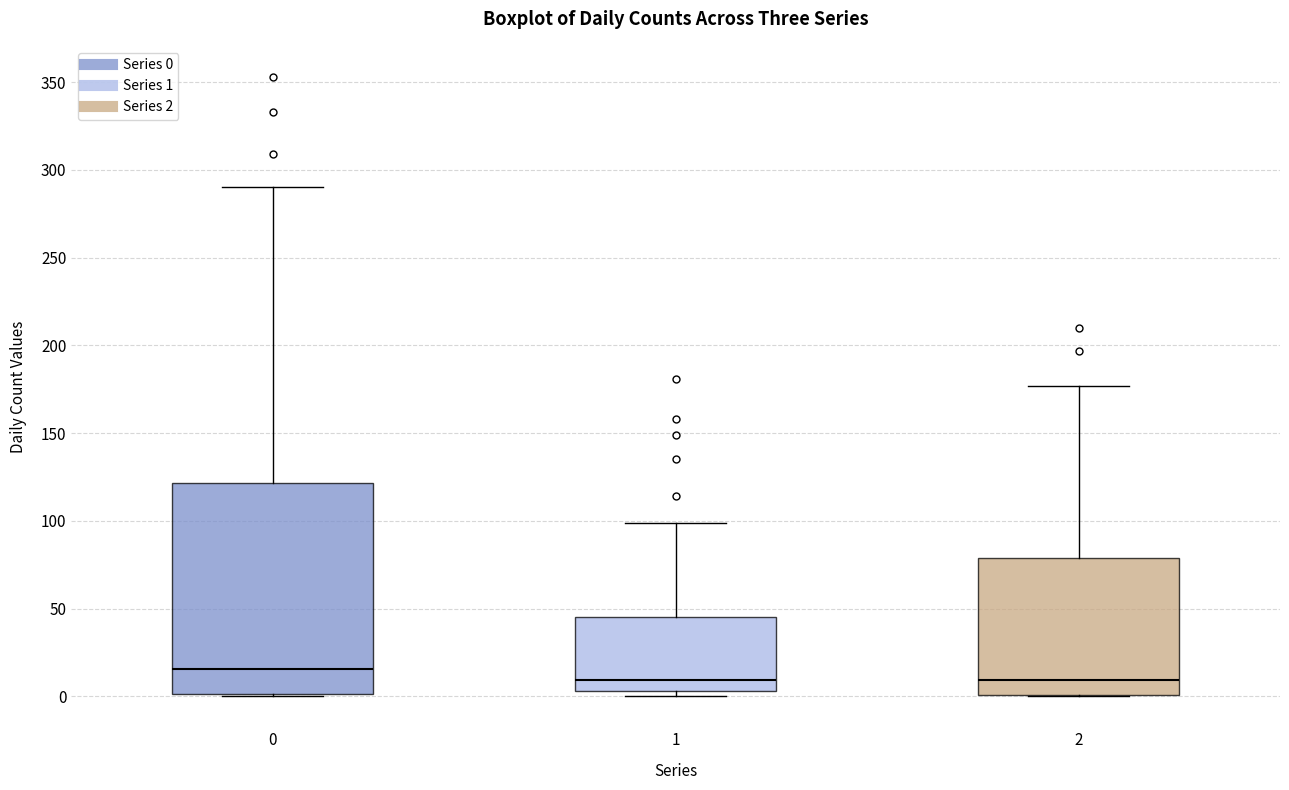

Comparing the boxes themselves (not the whiskers), which one is the tallest?

0